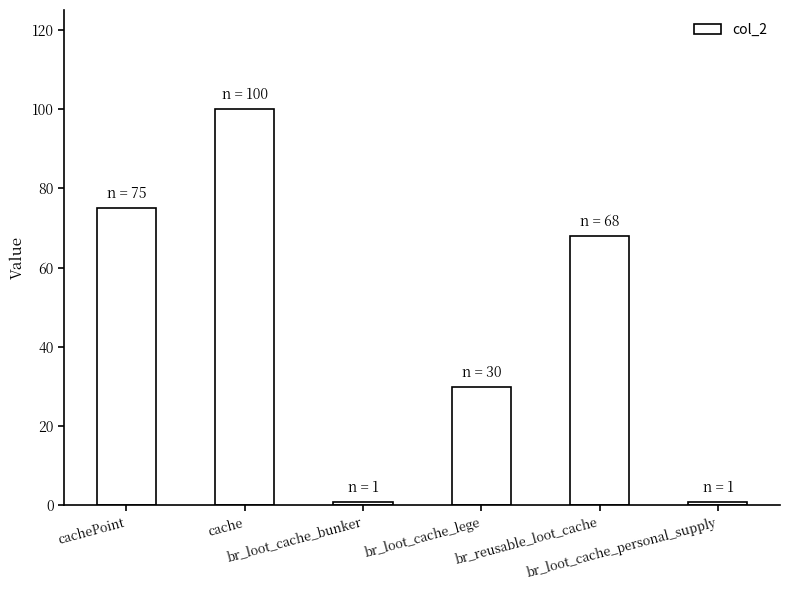

Reading left to right, transcribe all the data shown in this chart.

75	100	1	30	68	1